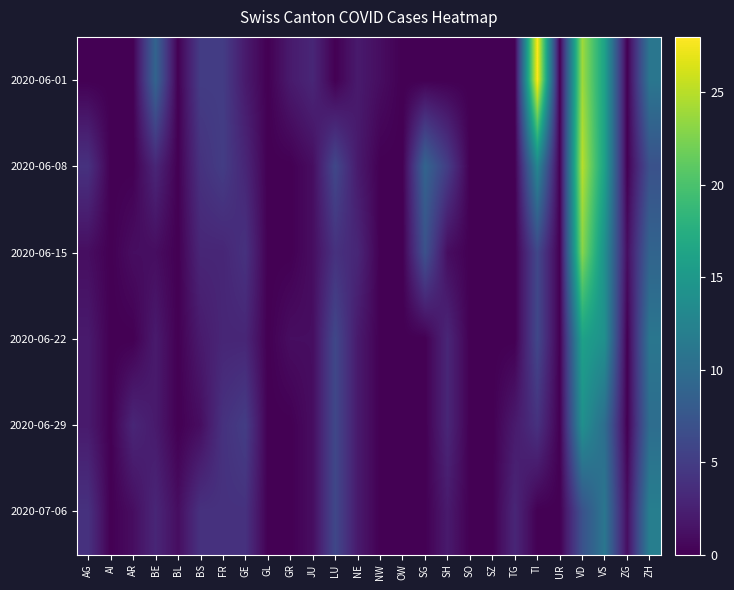

Reading left to right, transcribe all the data shown in this chart.

2020-06-01: AG=0	AI=0	AR=0	BE=9	BL=0	BS=5	FR=5	GE=2	GL=0	GR=2	JU=3	LU=0	NE=2	NW=1	OW=0	SG=0	SH=0	SO=0	SZ=0	TG=0	TI=28	UR=0	VD=24	VS=16	ZG=0	ZH=11
2020-06-08: AG=4	AI=0	AR=0	BE=3	BL=0	BS=4	FR=5	GE=3	GL=0	GR=0	JU=1	LU=6	NE=2	NW=0	OW=0	SG=9	SH=5	SO=0	SZ=0	TG=0	TI=13	UR=0	VD=25	VS=16	ZG=0	ZH=7
2020-06-15: AG=1	AI=0	AR=1	BE=1	BL=0	BS=3	FR=3	GE=4	GL=0	GR=0	JU=1	LU=4	NE=3	NW=0	OW=0	SG=7	SH=1	SO=0	SZ=0	TG=0	TI=6	UR=0	VD=23	VS=14	ZG=1	ZH=9
2020-06-22: AG=2	AI=0	AR=0	BE=2	BL=0	BS=2	FR=3	GE=3	GL=0	GR=1	JU=1	LU=6	NE=2	NW=0	OW=0	SG=0	SH=3	SO=0	SZ=0	TG=0	TI=6	UR=0	VD=16	VS=14	ZG=0	ZH=11
2020-06-29: AG=2	AI=0	AR=3	BE=2	BL=0	BS=1	FR=4	GE=5	GL=0	GR=0	JU=1	LU=6	NE=2	NW=0	OW=0	SG=0	SH=3	SO=0	SZ=0	TG=2	TI=4	UR=0	VD=14	VS=10	ZG=0	ZH=10
2020-07-06: AG=4	AI=0	AR=1	BE=3	BL=1	BS=4	FR=4	GE=4	GL=0	GR=0	JU=1	LU=6	NE=2	NW=0	OW=0	SG=0	SH=2	SO=0	SZ=0	TG=3	TI=0	UR=0	VD=7	VS=11	ZG=1	ZH=12